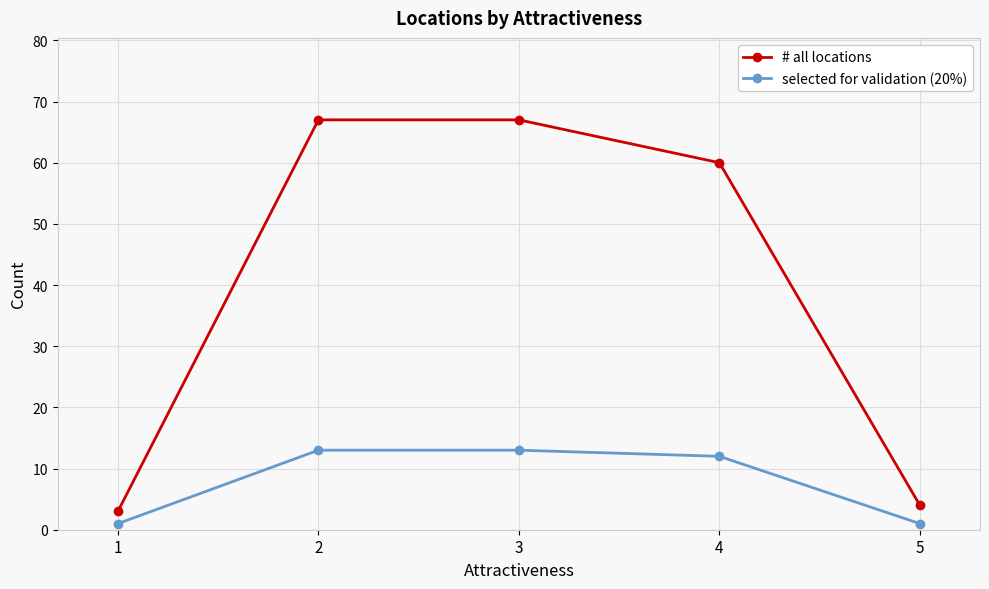

What is the minimum value shown in the chart?

1